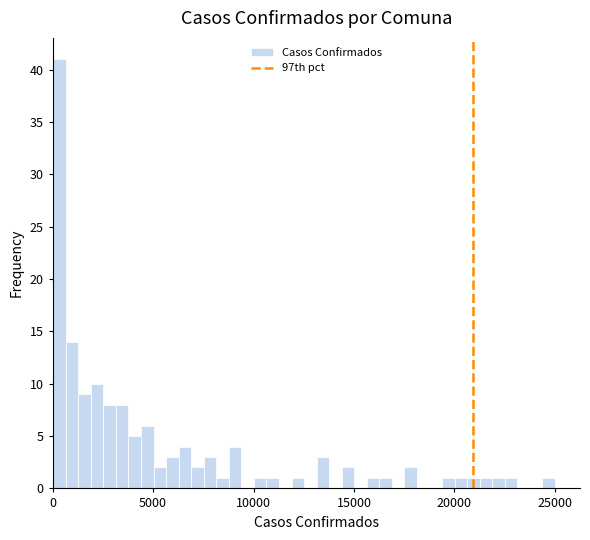

Around what value on the x-axis is the tallest bar? Give the approximate position of its centre, as read against the axis.

500